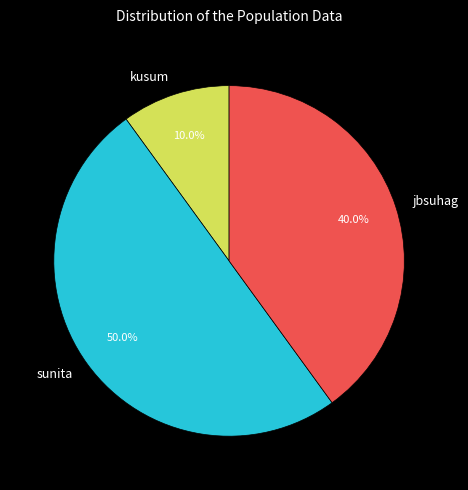

To the nearest percent, what is the combined percentage of kusum and jbsuhag?

50%